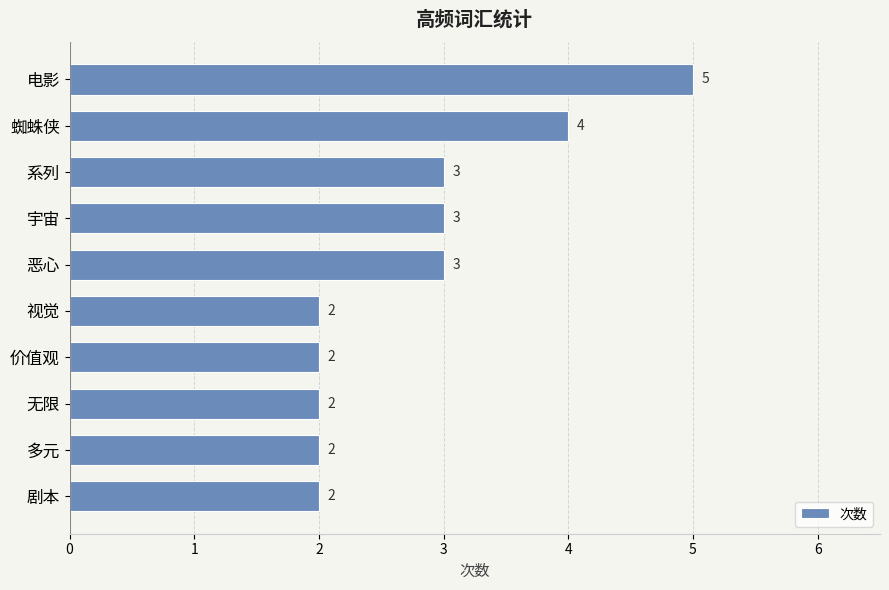

Which category has the highest value across all series?

电影